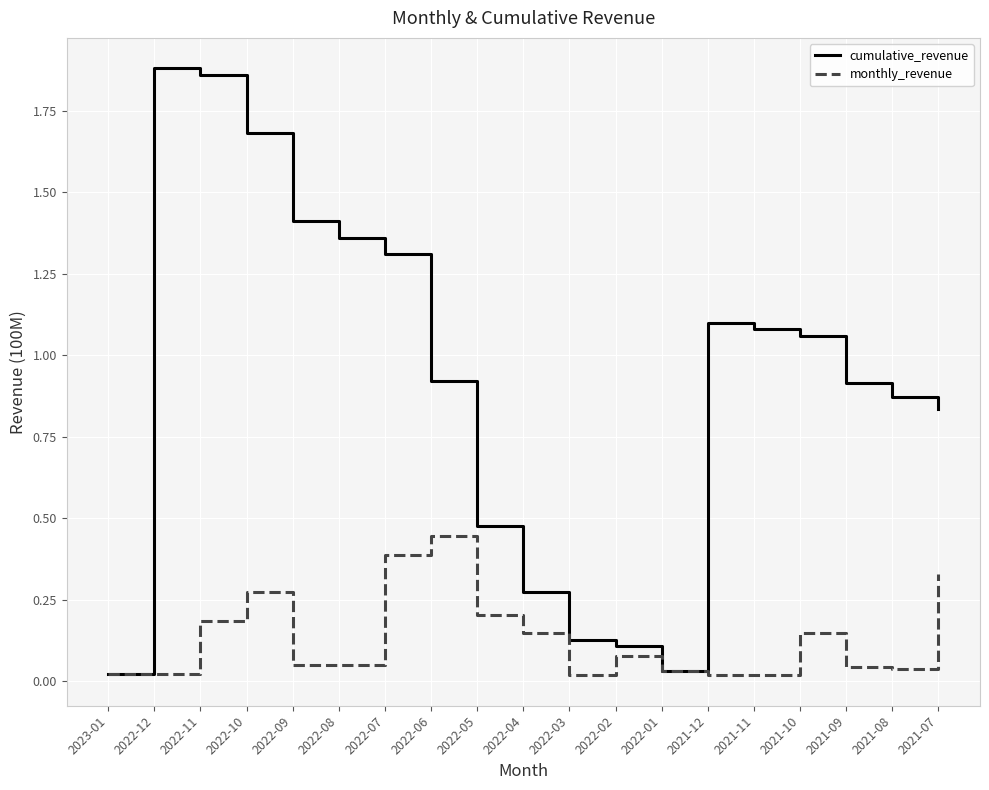

In monthly_revenue, how many points are lower than both neighbors (excluding endpoints)?

5